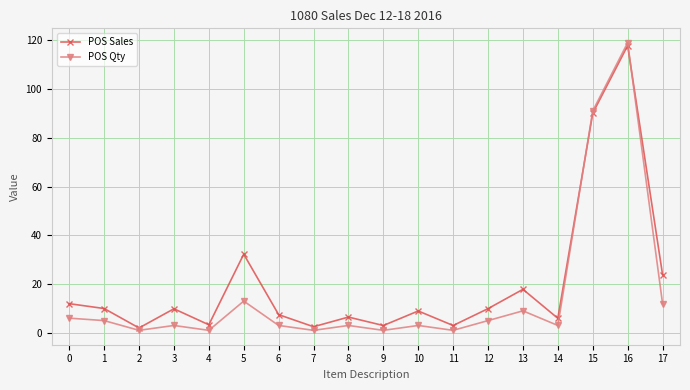

How many interior local valleys does the POS Qty series have?

6